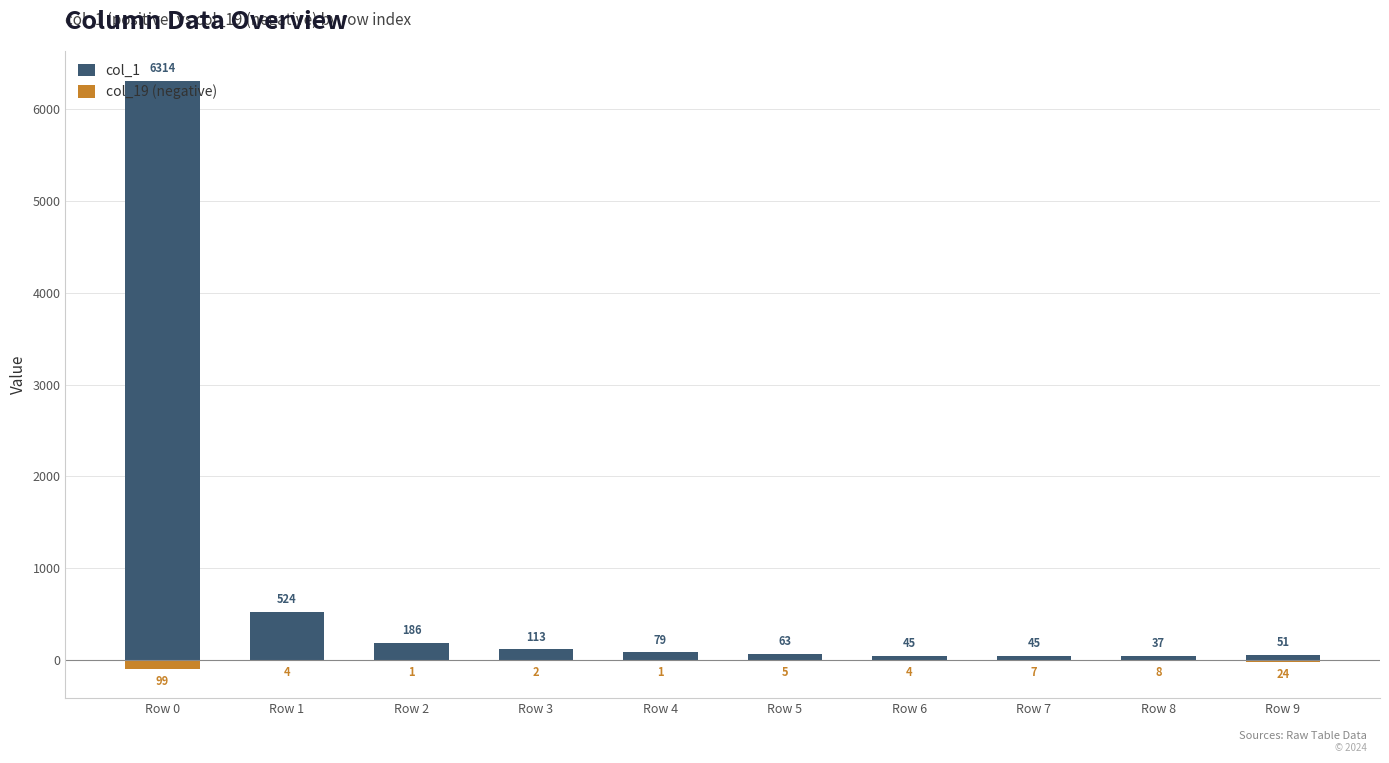

Reading left to right, extract all data points from this chart.

col_1: Row 0=6314	Row 1=524	Row 2=186	Row 3=113	Row 4=79	Row 5=63	Row 6=45	Row 7=45	Row 8=37	Row 9=51
col_19 (negative): Row 0=-99	Row 1=-4	Row 2=-1	Row 3=-2	Row 4=-1	Row 5=-5	Row 6=-4	Row 7=-7	Row 8=-8	Row 9=-24